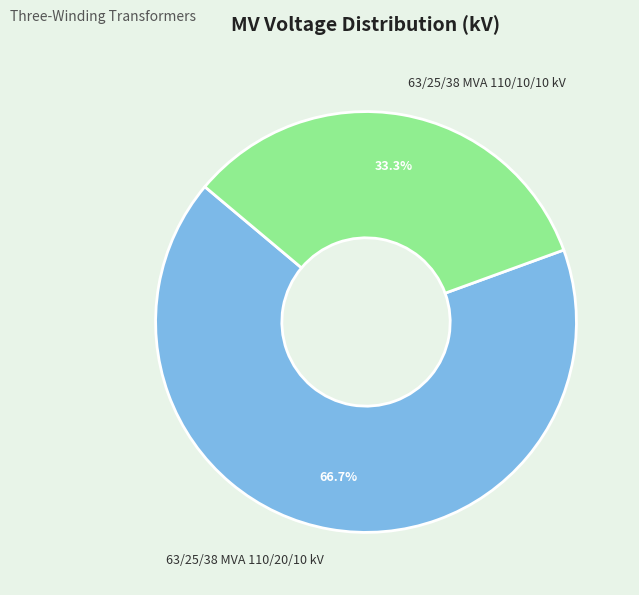

Does any single category account for the majority?

Yes